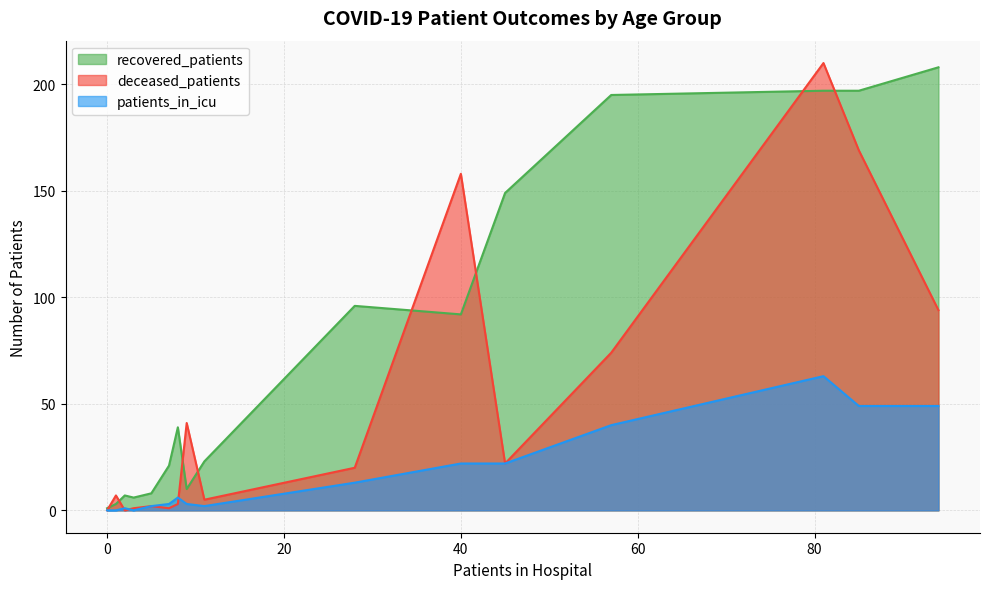

What is the difference between the second highest and minimum values in the deceased_patients series?

169